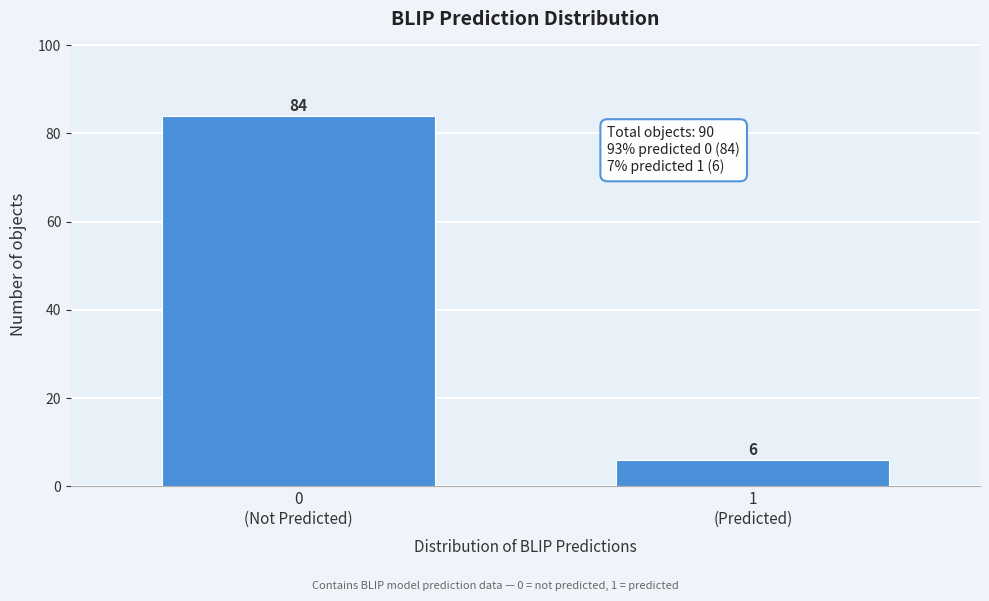

Reading left to right, extract all data points from this chart.

84	6